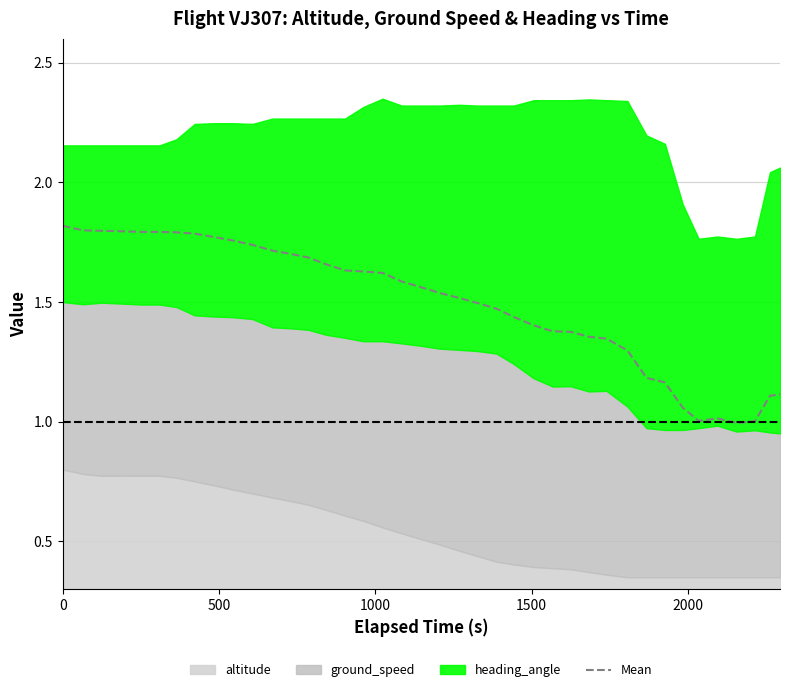

What is the minimum value for Mean?

1.0